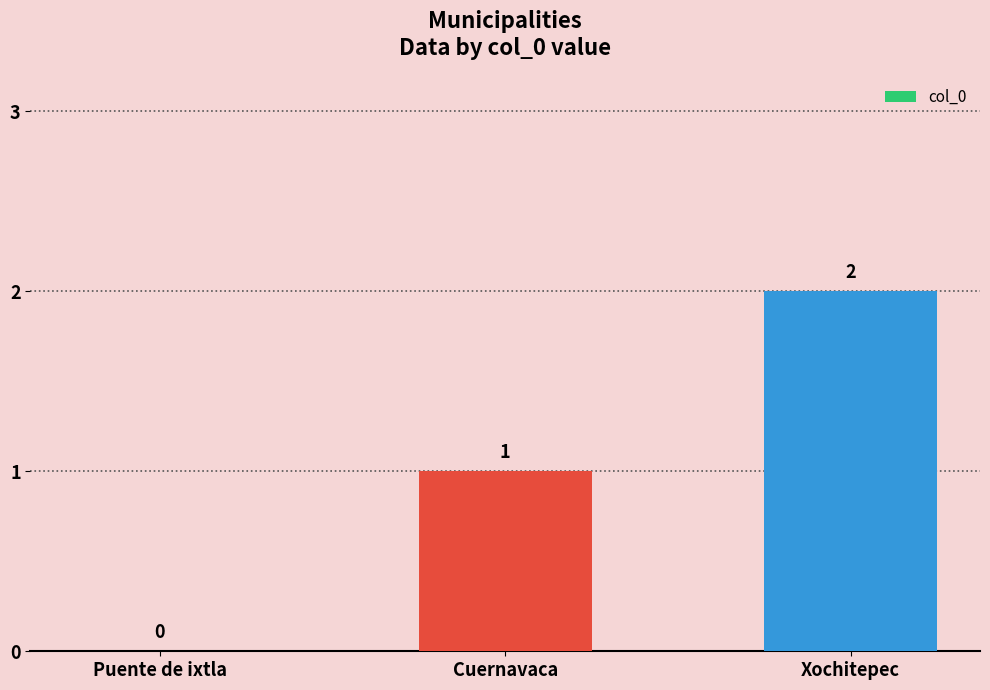

Are the bars horizontal?

No